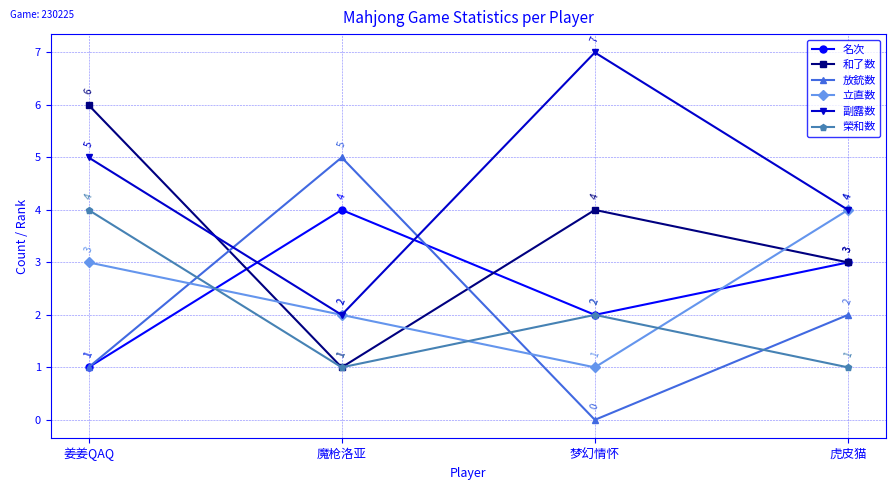

At which category does 和了数 reach its first local peak?

梦幻情怀